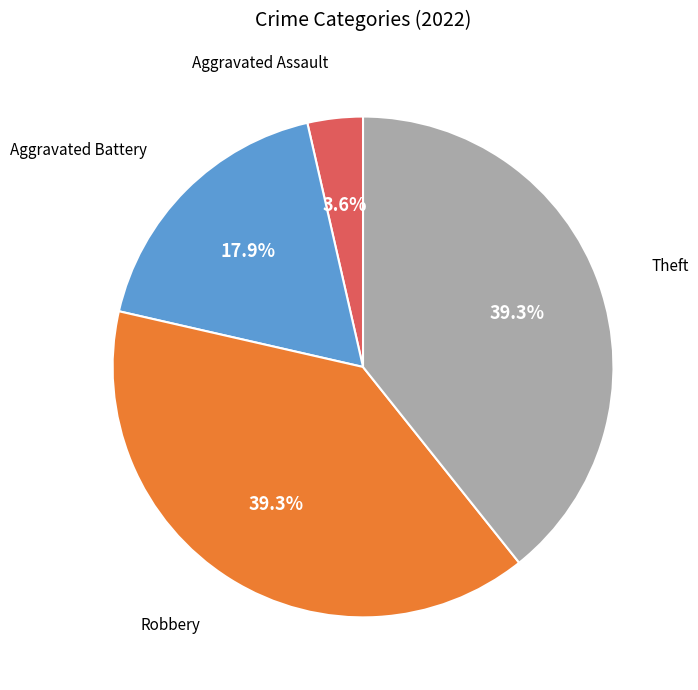

Is there any slice that represents more than half of the pie?

No